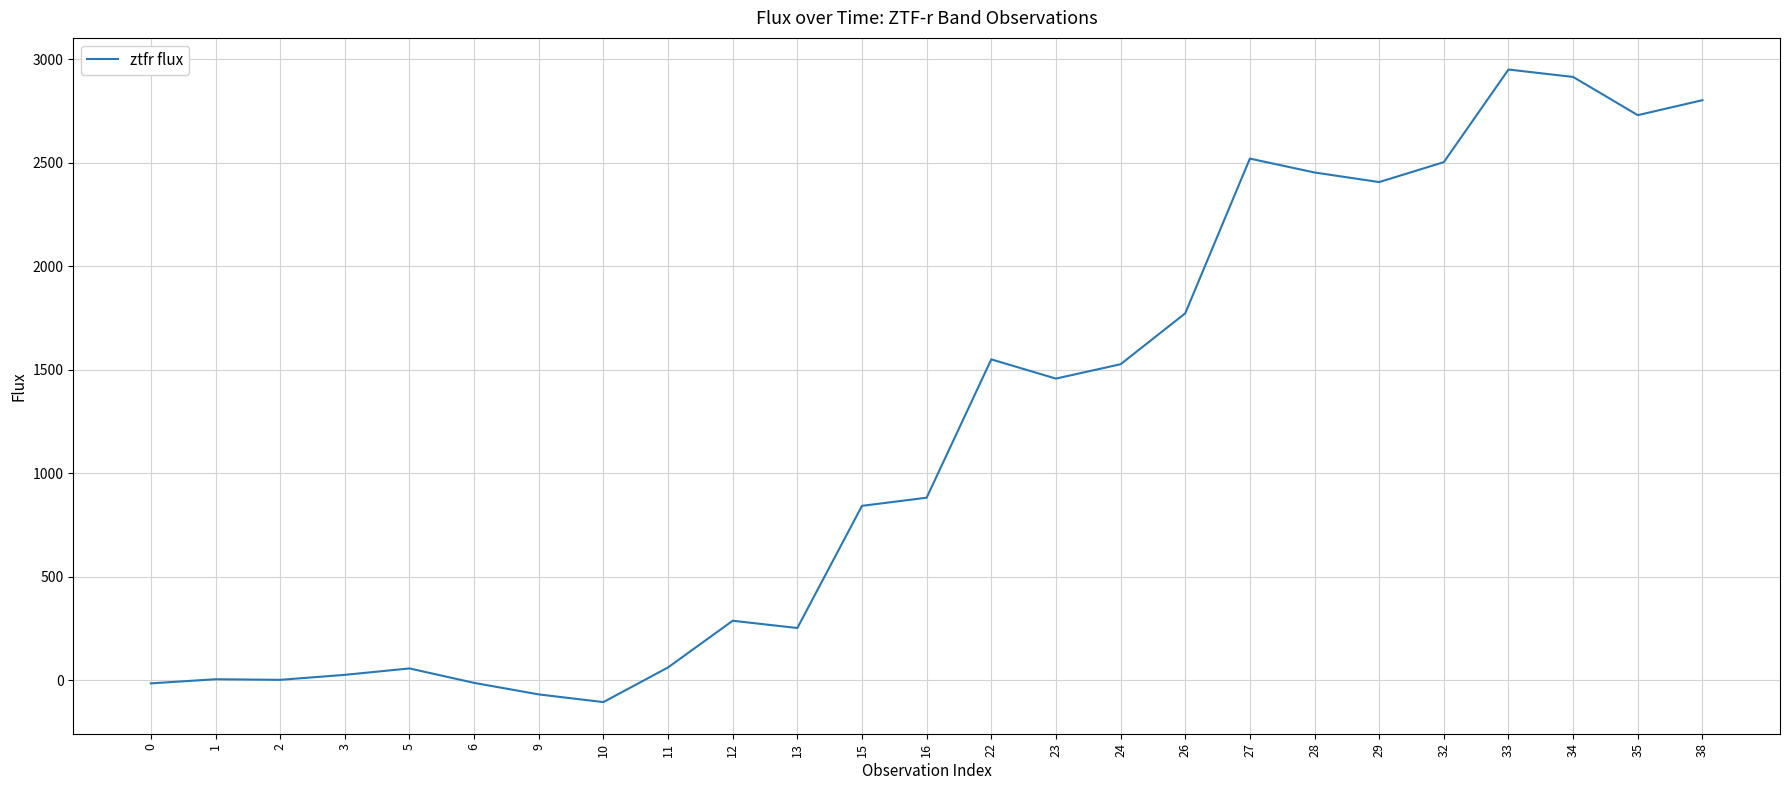

What is the difference between the maximum and minimum values?

3056.4